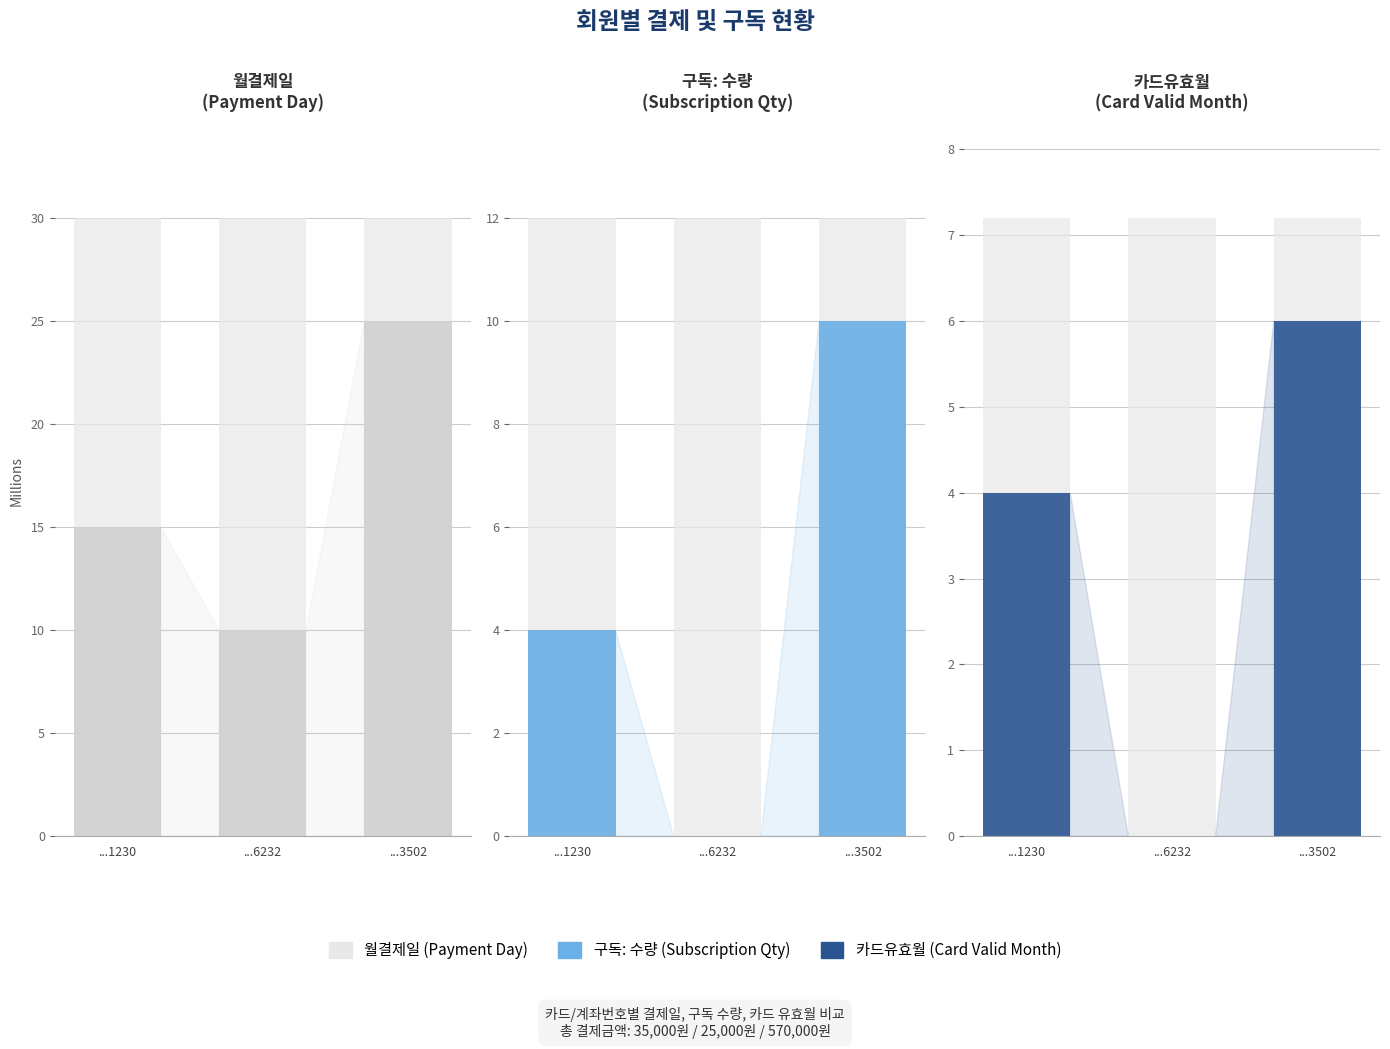

How many groups of bars are there?

3